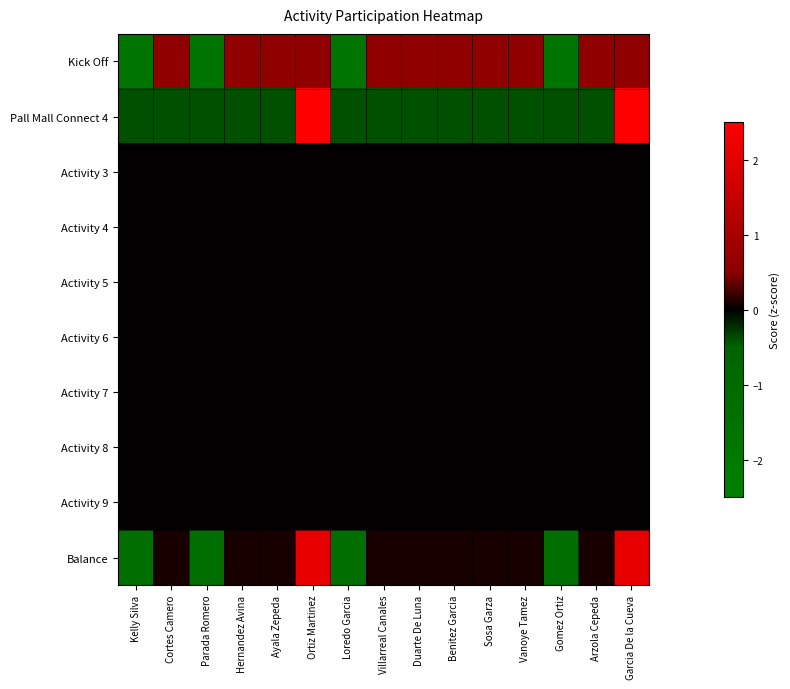

What is the total value across all series at Duarte De Luna?

0.3